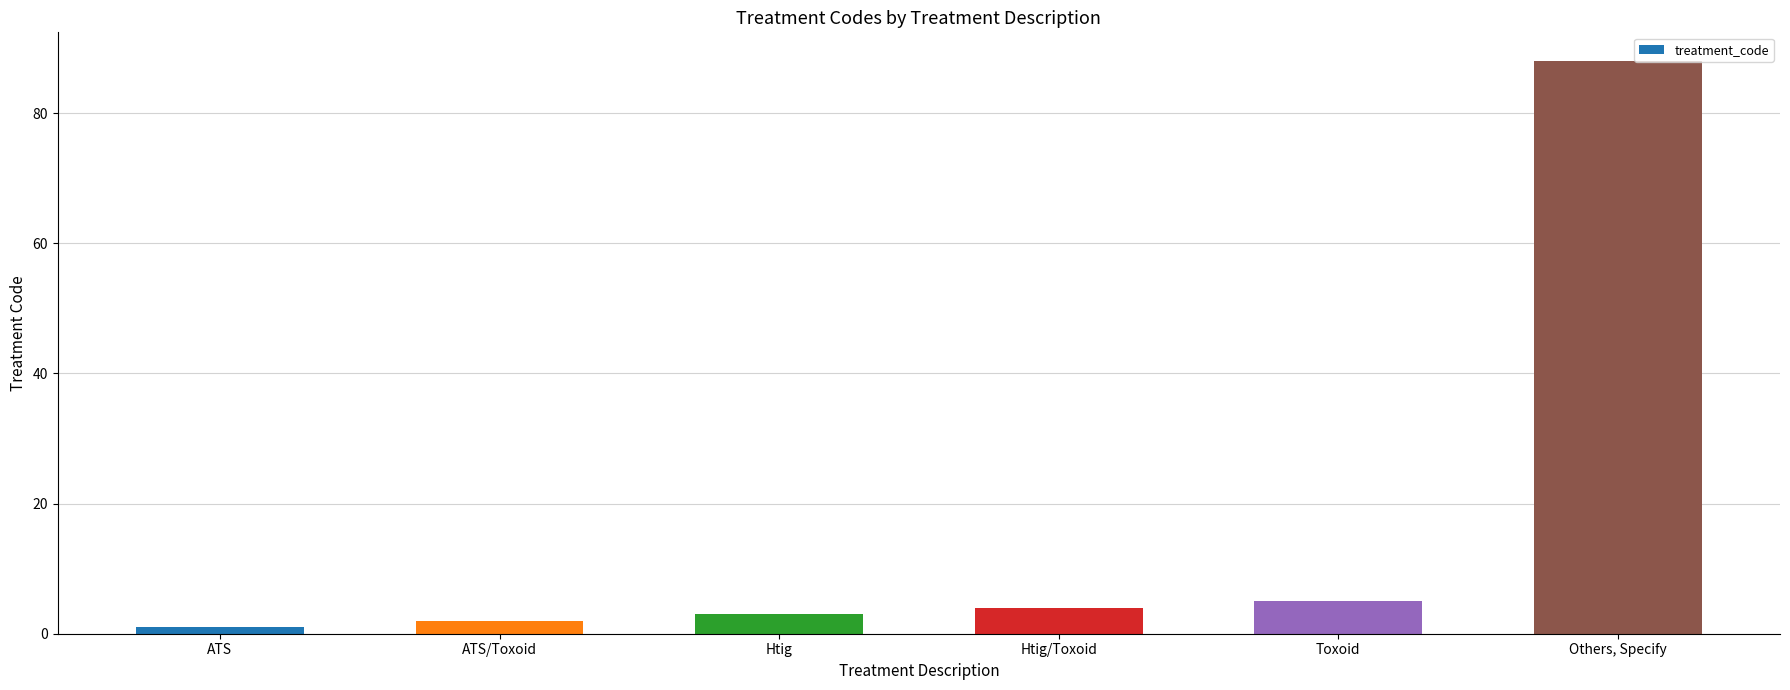

The value at Htig is 3. True or false?

True